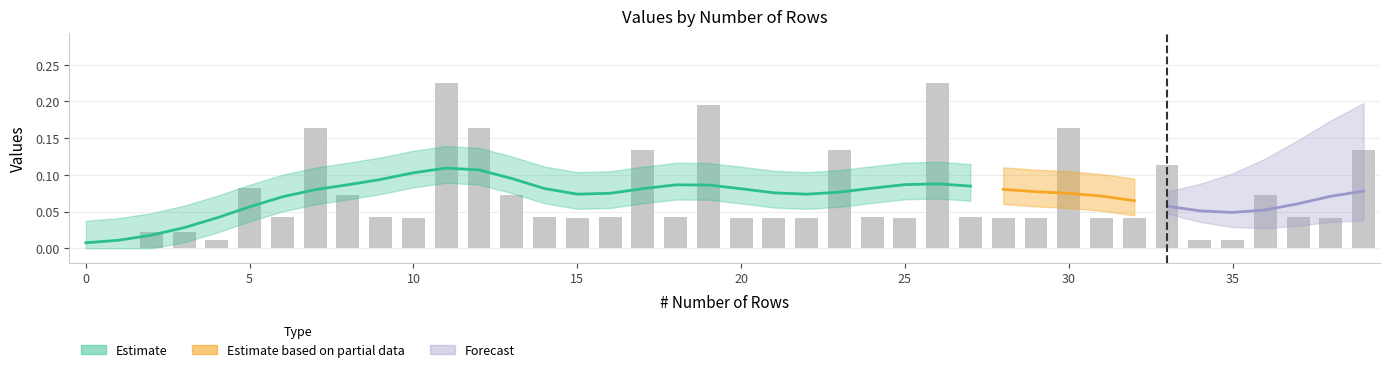

Reading left to right, what are all the values shown in this chart?

0.0	0.0	0.0	0.0	0.0	0.1	0.0	0.2	0.1	0.0	0.0	0.2	0.2	0.1	0.0	0.0	0.0	0.1	0.0	0.2	0.0	0.0	0.0	0.1	0.0	0.0	0.2	0.0	0.0	0.0	0.2	0.0	0.0	0.1	0.0	0.0	0.1	0.0	0.0	0.1